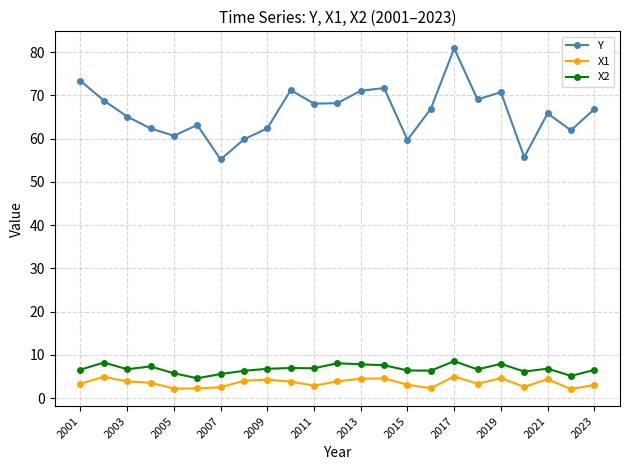

What is the maximum value shown in the chart?

80.9